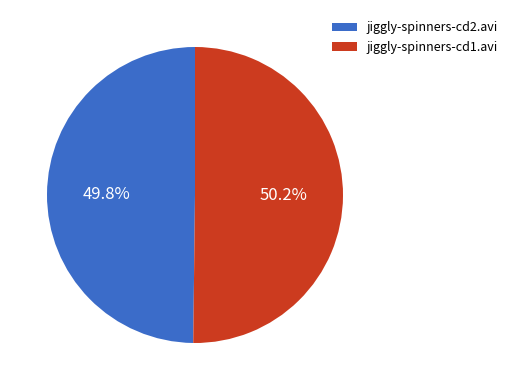

To the nearest percent, what portion does jiggly-spinners-cd1.avi represent?

50%